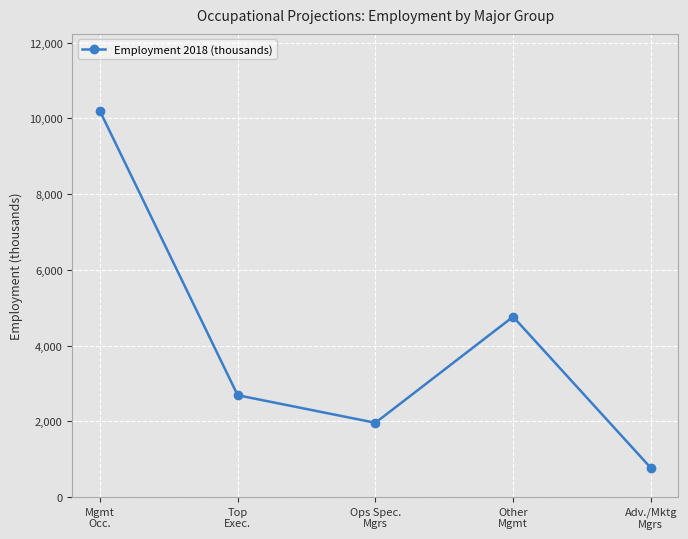

What is the label of the 1st point from the left?

Mgmt
Occ.